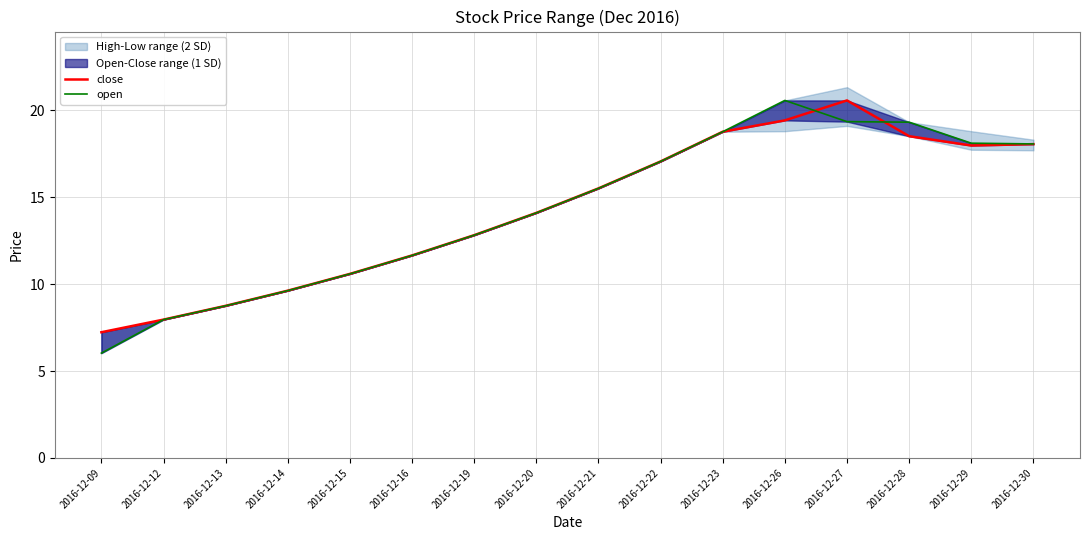

How many data points in close are less than 15?

8